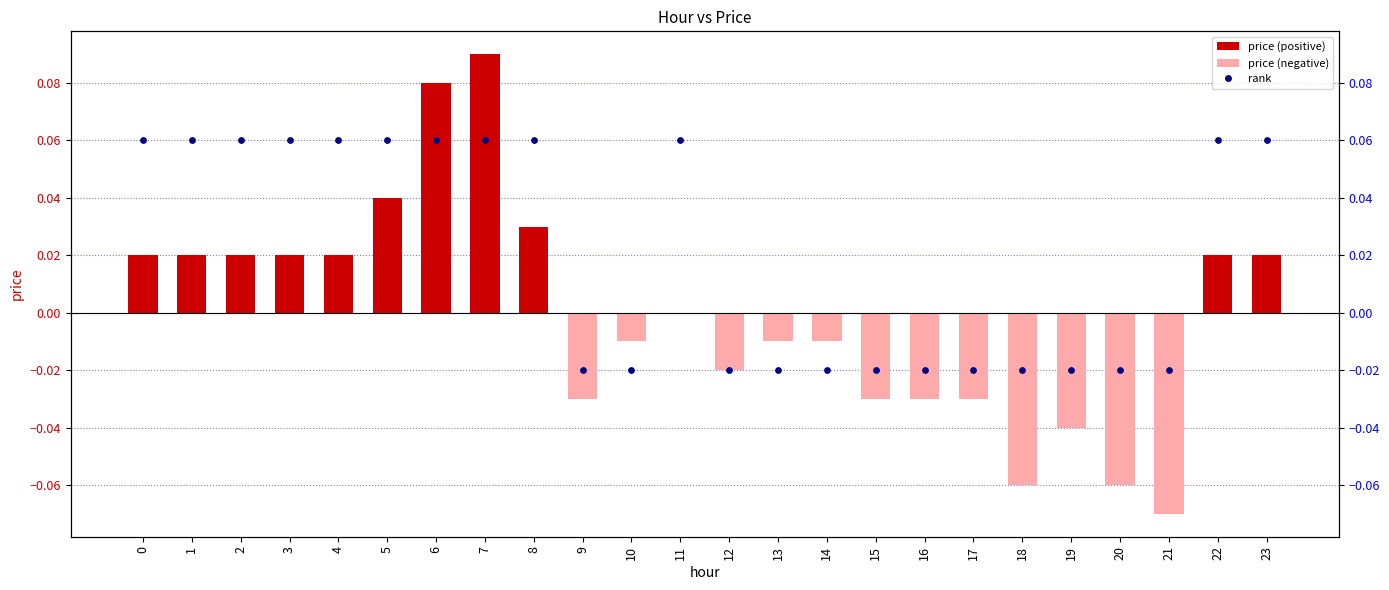

What is the total value across all series at 5?

0.1